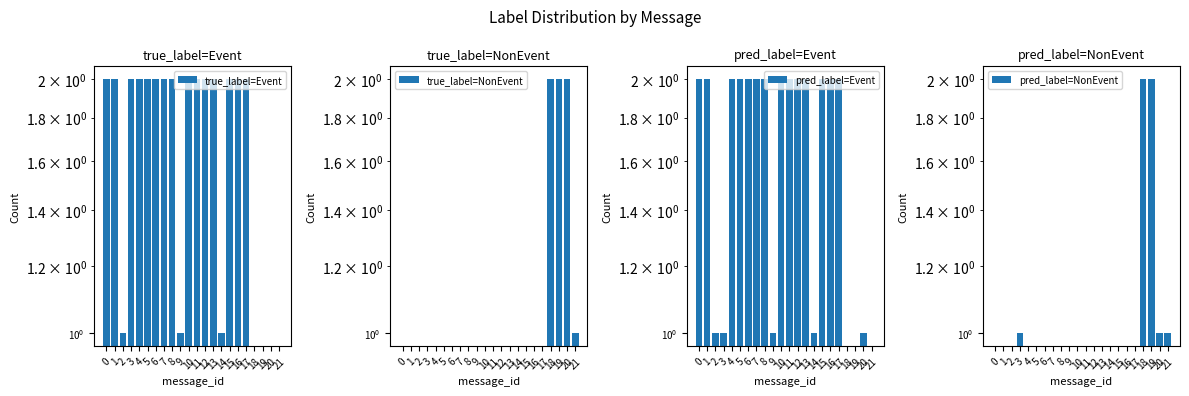

How many pred_label=Event values are between 1 and 2?

19